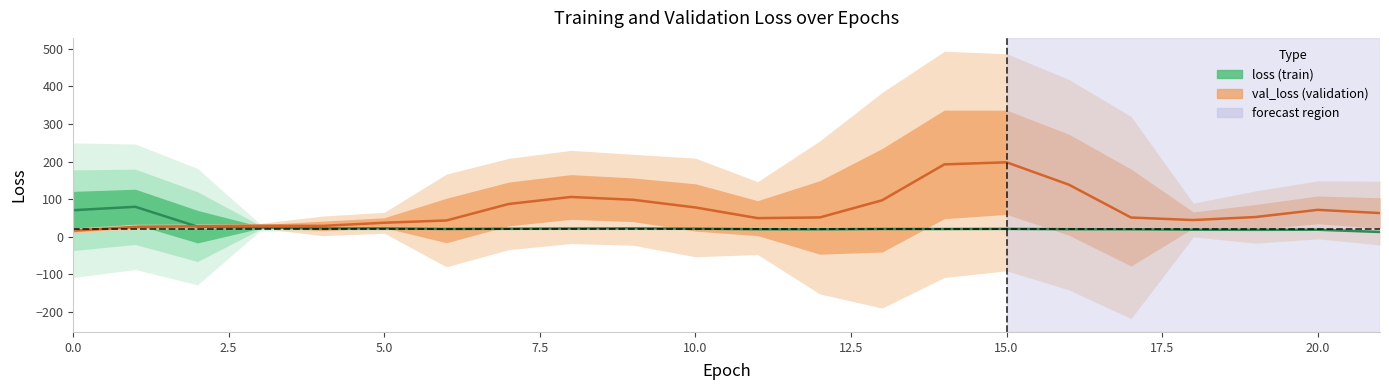

What is the highest value of the val_loss series?

198.0